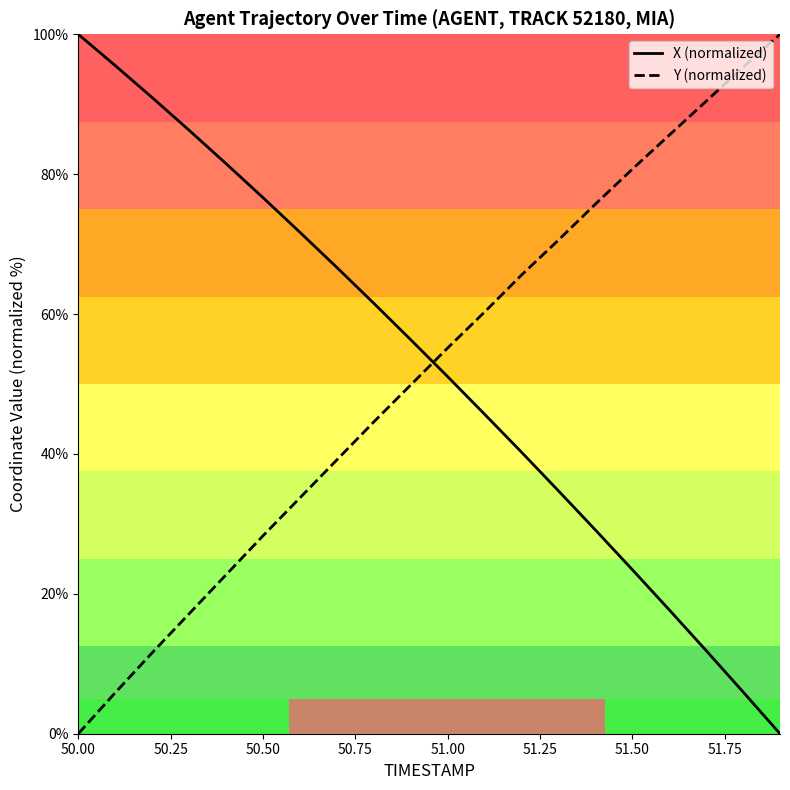

After their last crossing, which series has the higher values: Y (normalized) or X (normalized)?

Y (normalized)